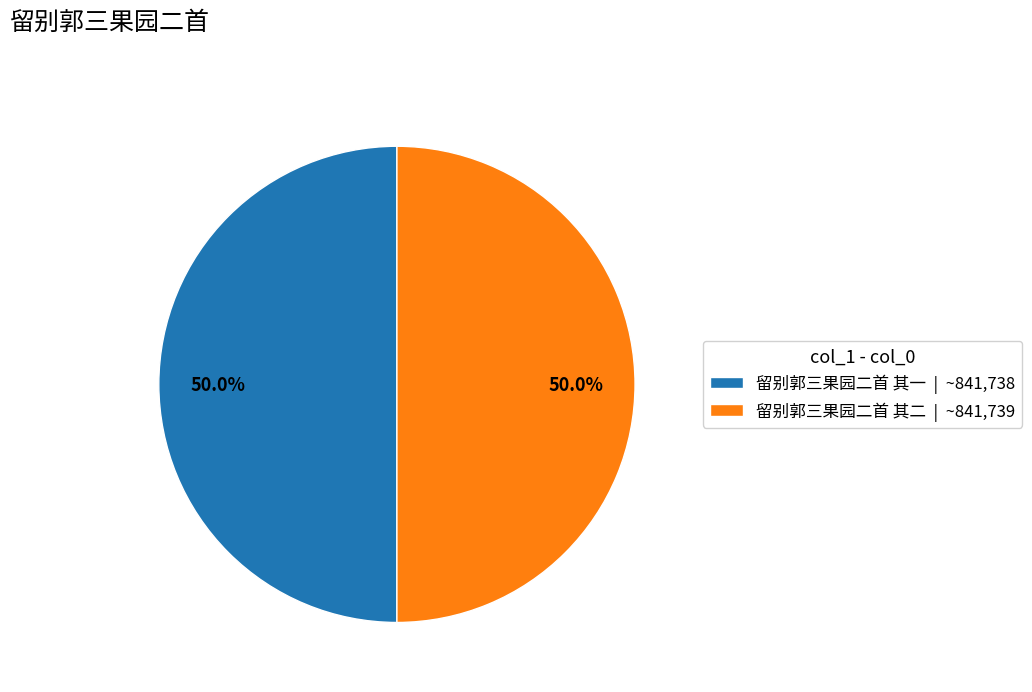

What is the total percentage of 留别郭三果园二首 其二 | ~841,739 and 留别郭三果园二首 其一 | ~841,738?

100.0%